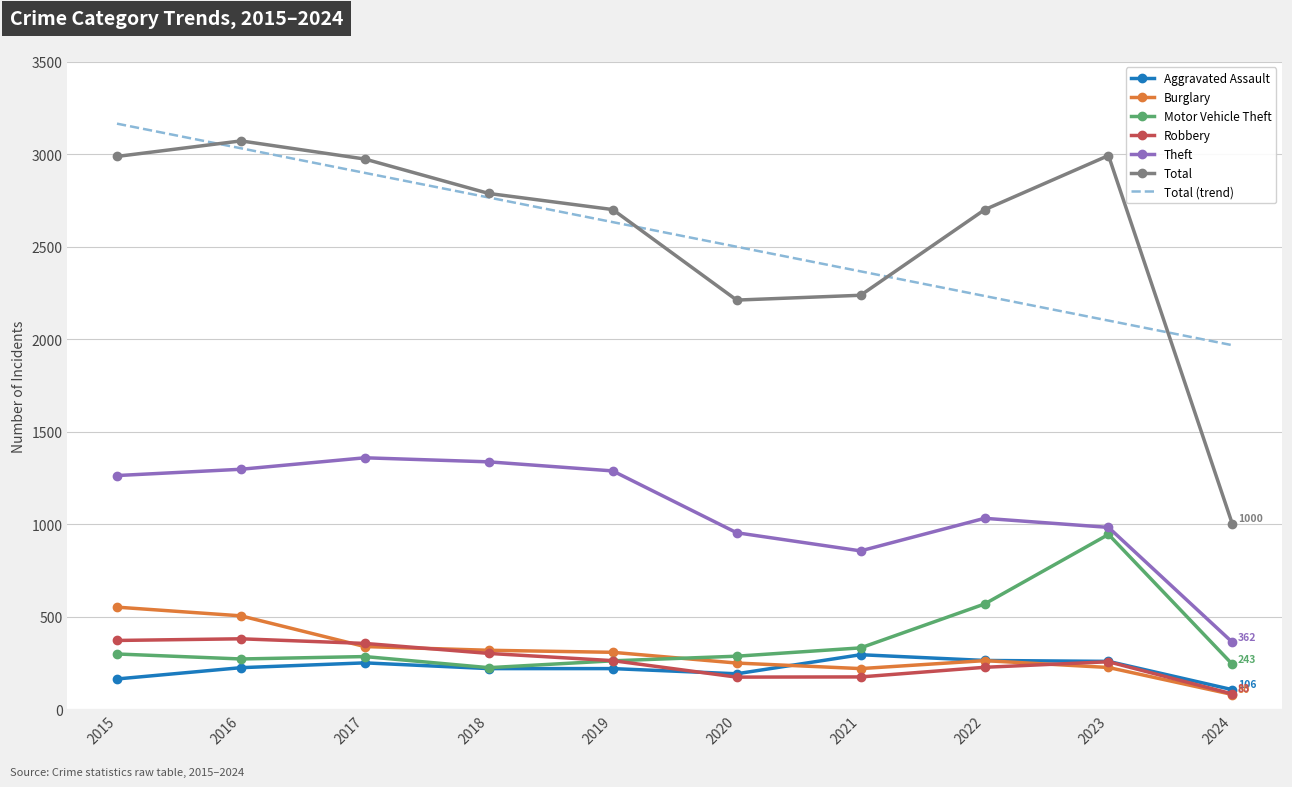

What are all the series names shown in the legend?

Aggravated Assault, Burglary, Motor Vehicle Theft, Robbery, Theft, Total, Total (trend)